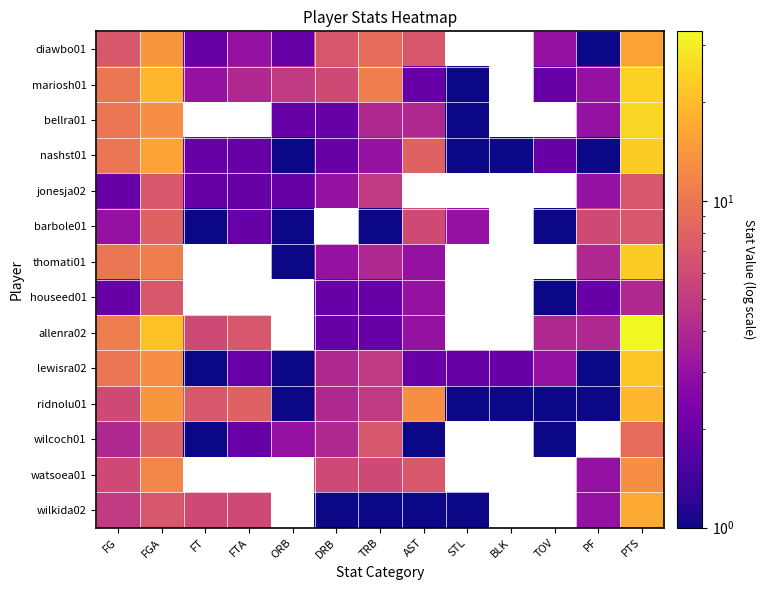

What is the total value across all series at FG?

96.0